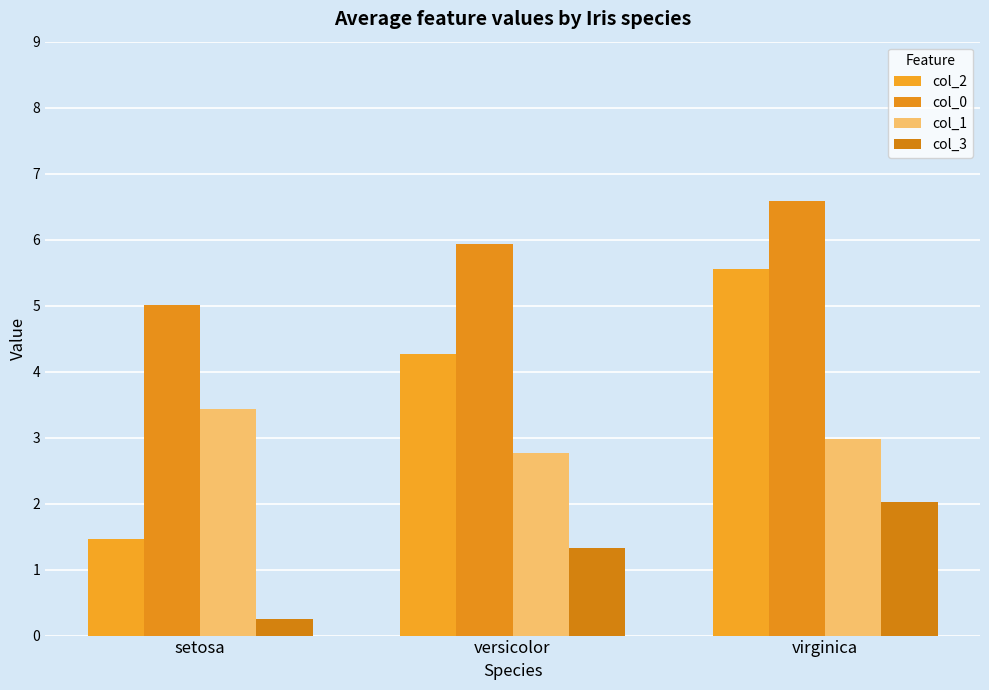

How many bars are there in total?

12